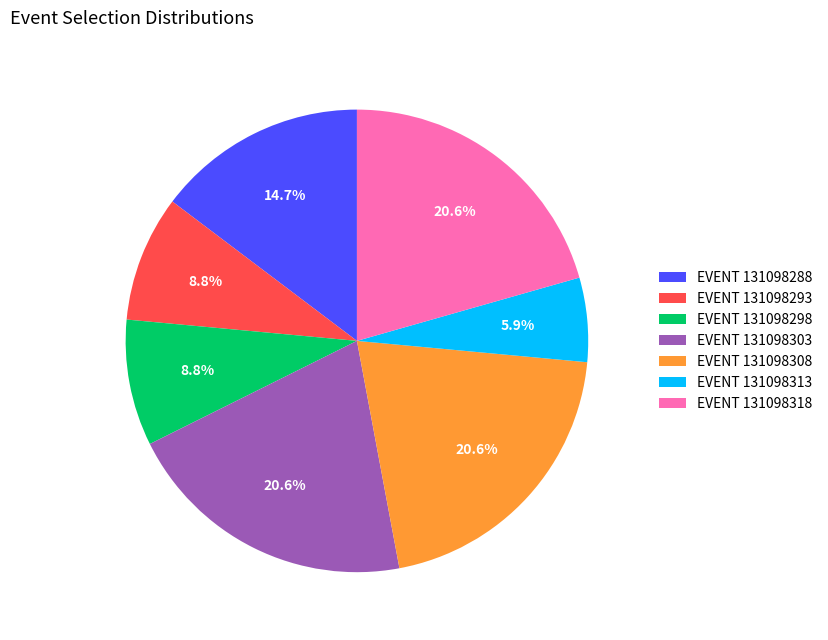

Does EVENT 131098313 account for over 50% of the chart?

No